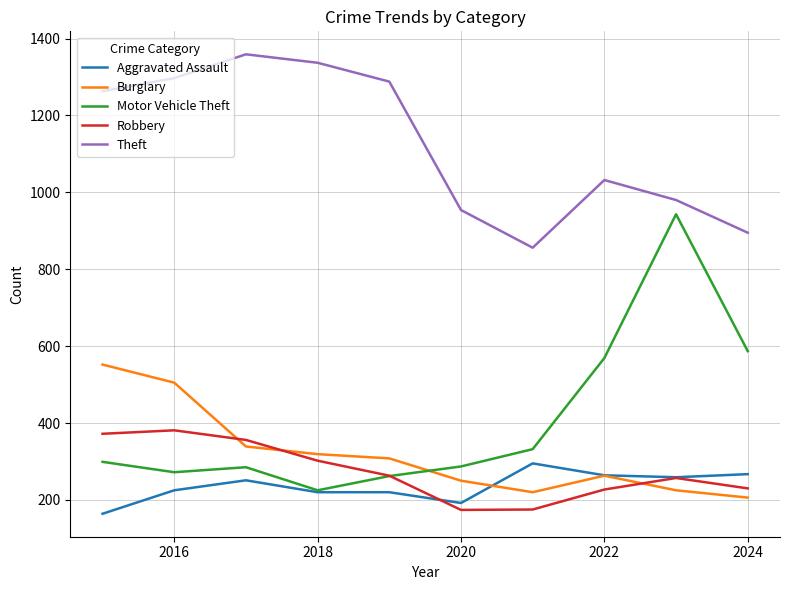

What is the maximum value for Aggravated Assault?

295